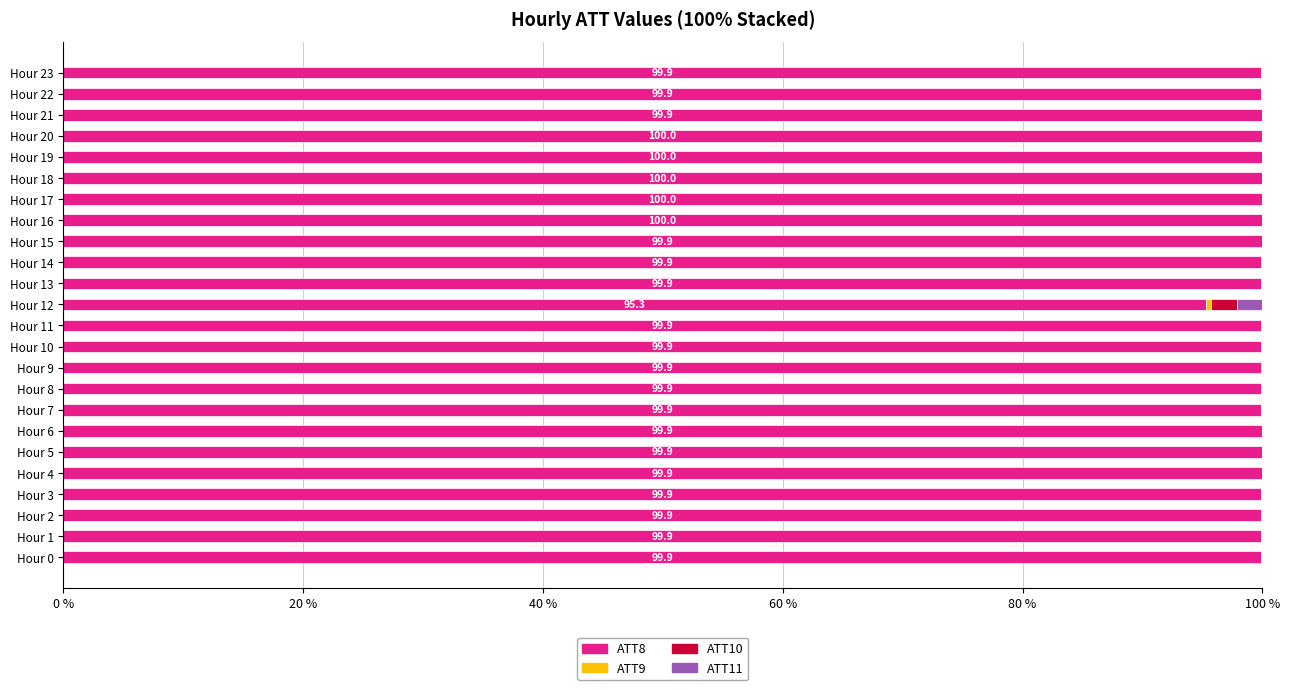

What is the sum of all ATT8 values?

2393.5